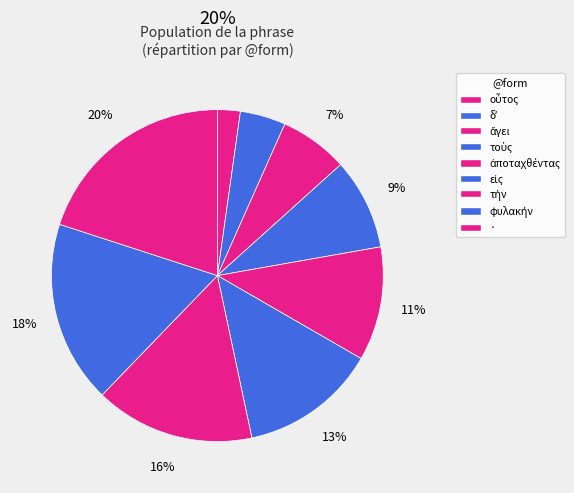

Rank the categories by value from highest to lowest.

·, φυλακήν, τὴν, εἰς, ἀποταχθέντας, τοὺς, ἄγει, δʼ, οὗτος